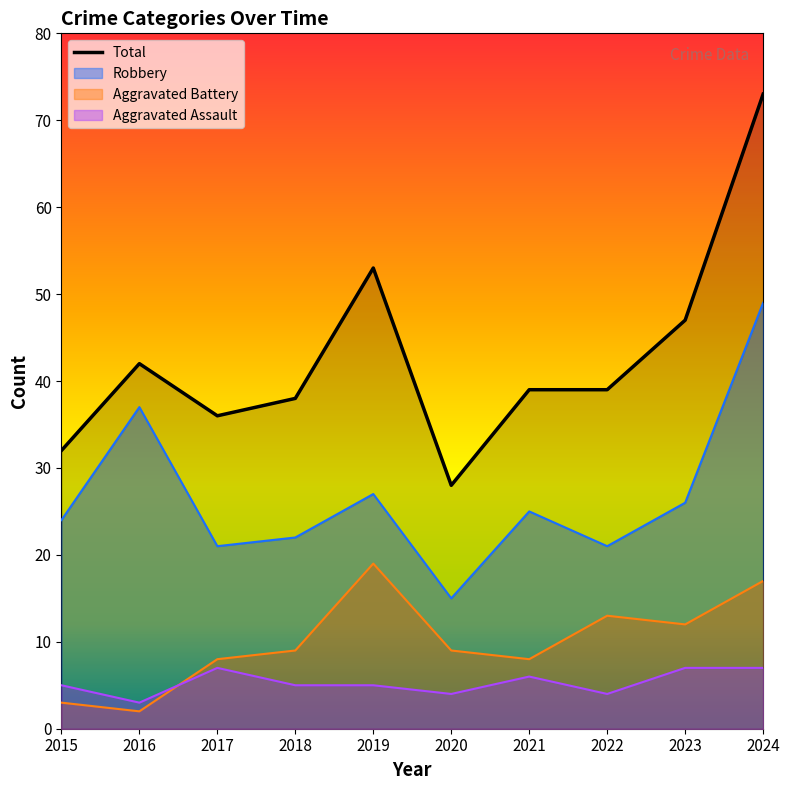

What is the value of the 4th point from the left?

38